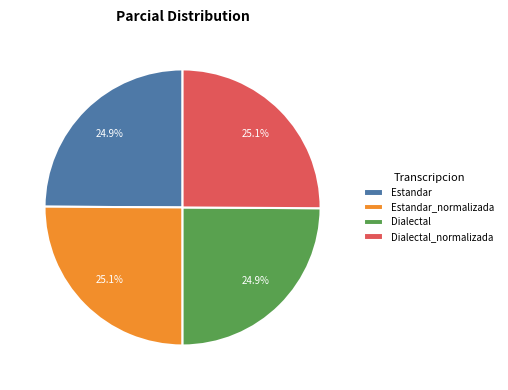

To the nearest percent, what percentage of the pie is Estandar_normalizada?

25%